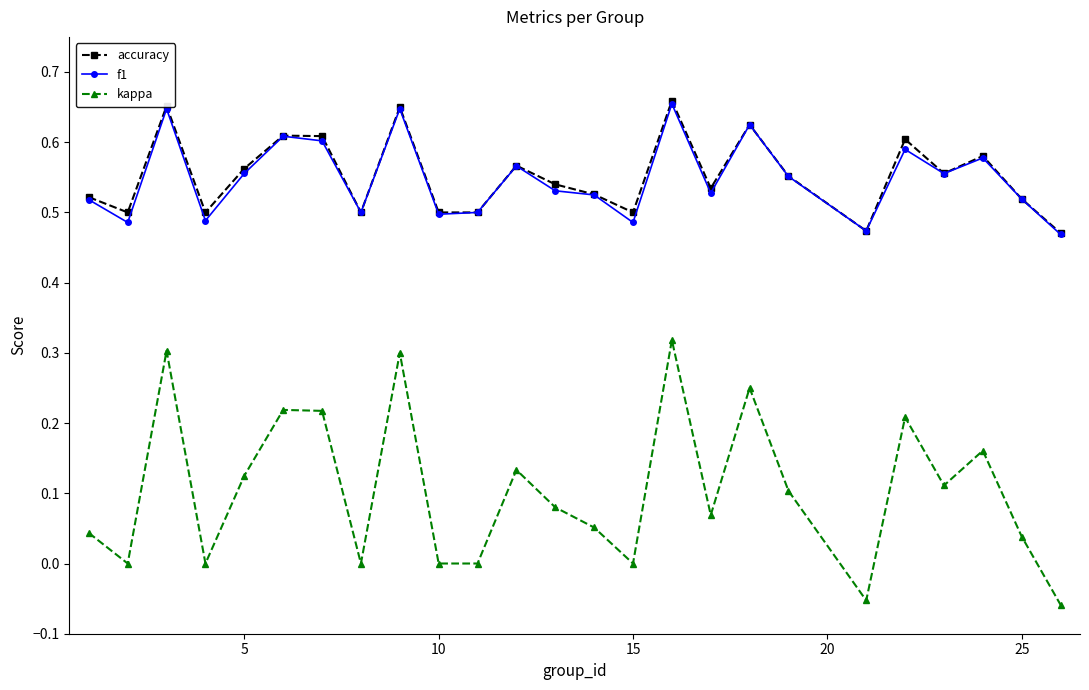

Which series has the largest range (max minus min)?

kappa